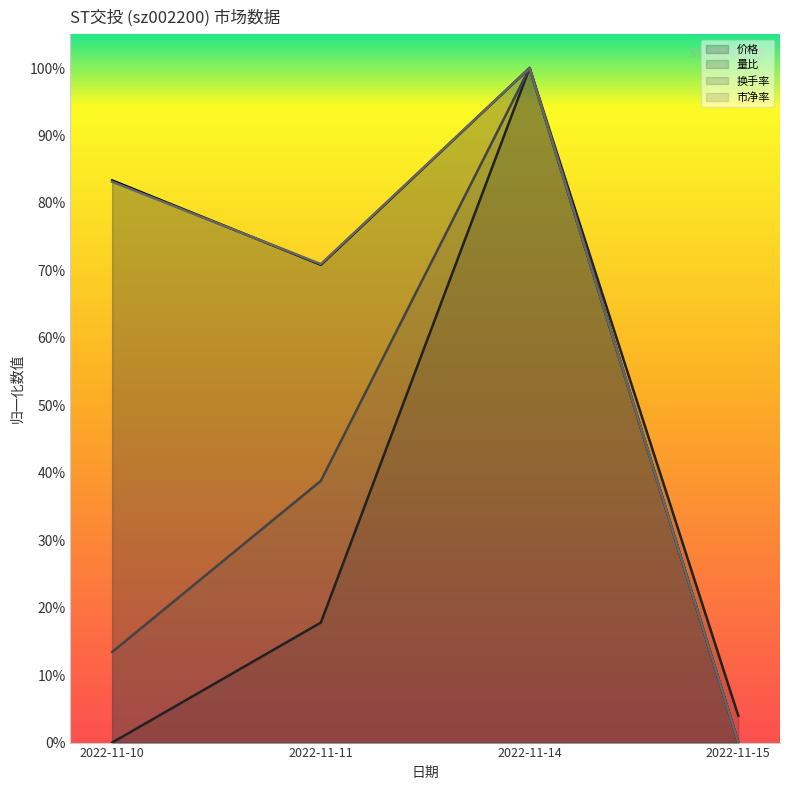

What is the highest value of the 量比 series?

1.0